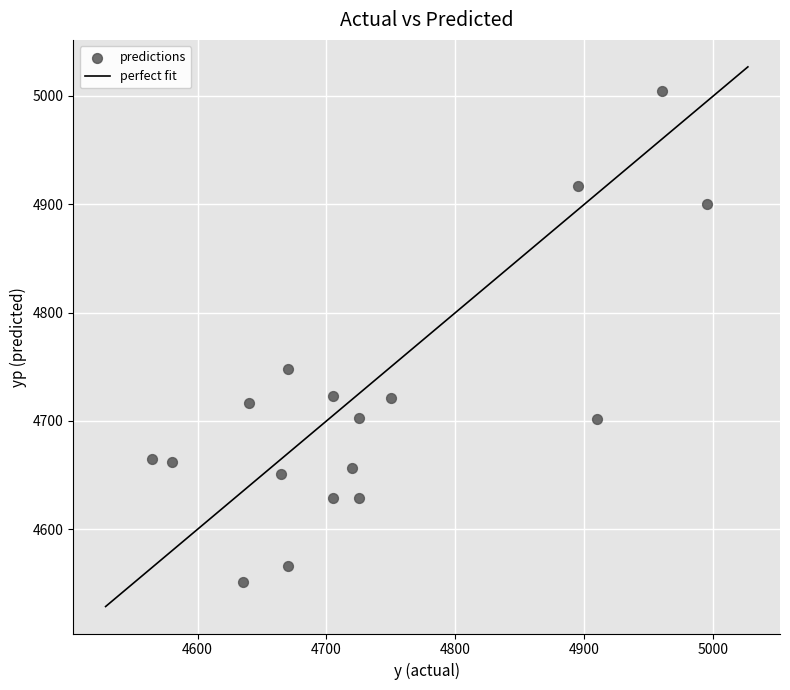

What is the range of Y values (max minus min)?

452.7